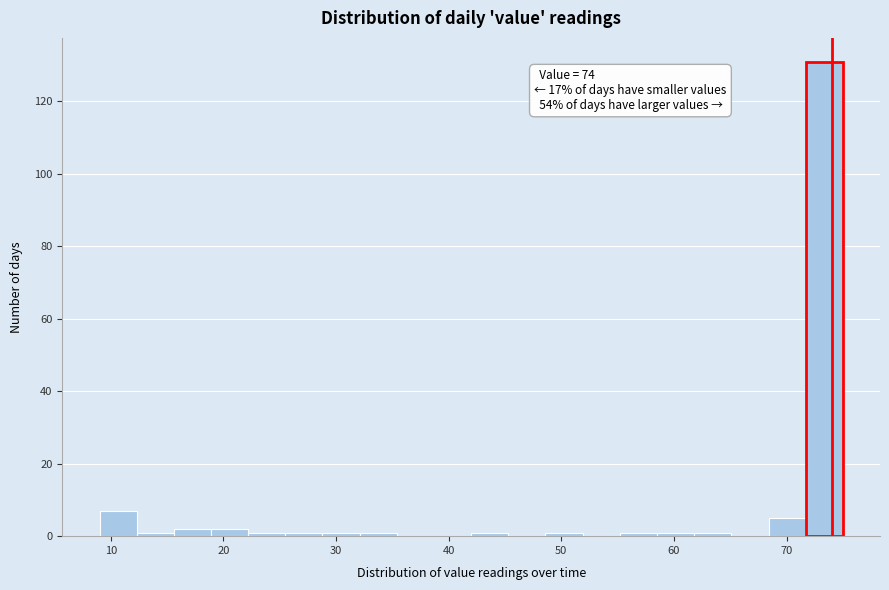

Around what value on the x-axis is the tallest bar? Give the approximate position of its centre, as read against the axis.

73